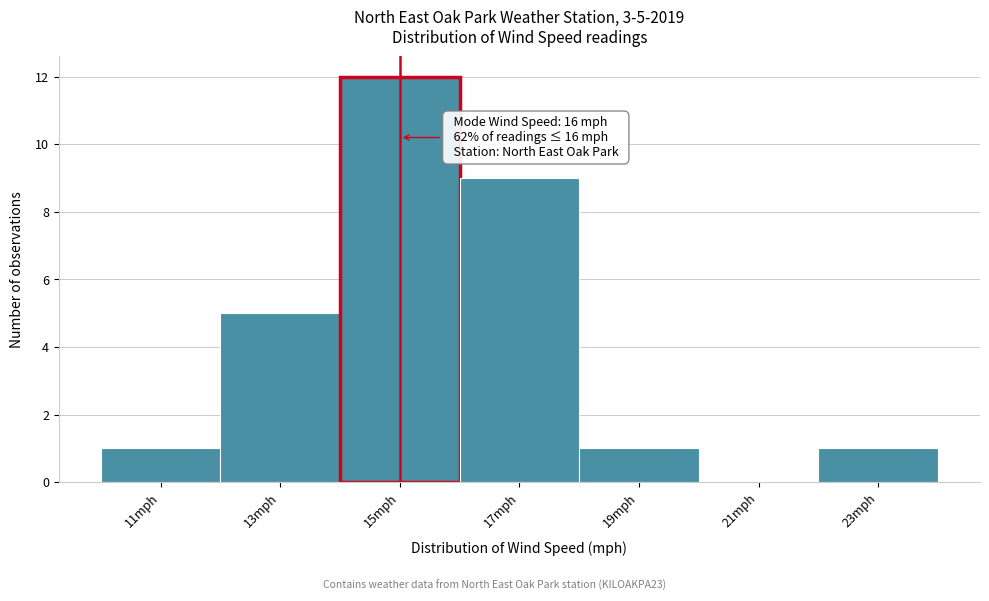

Reading right to left, list all the values displayed in this chart.

23mph=1	21mph=0	19mph=1	17mph=9	15mph=12	13mph=5	11mph=1